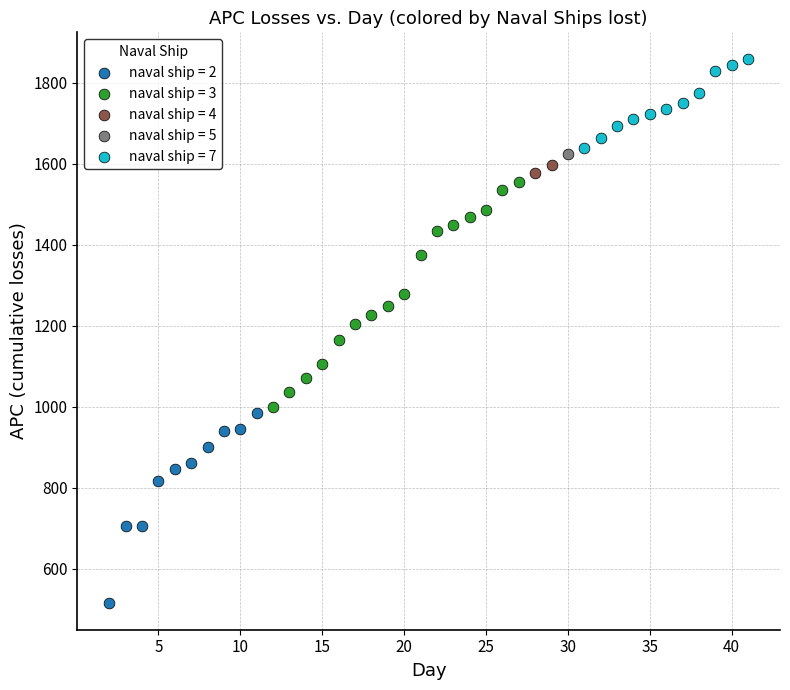

Which series reaches the minimum Y coordinate?

naval ship = 2